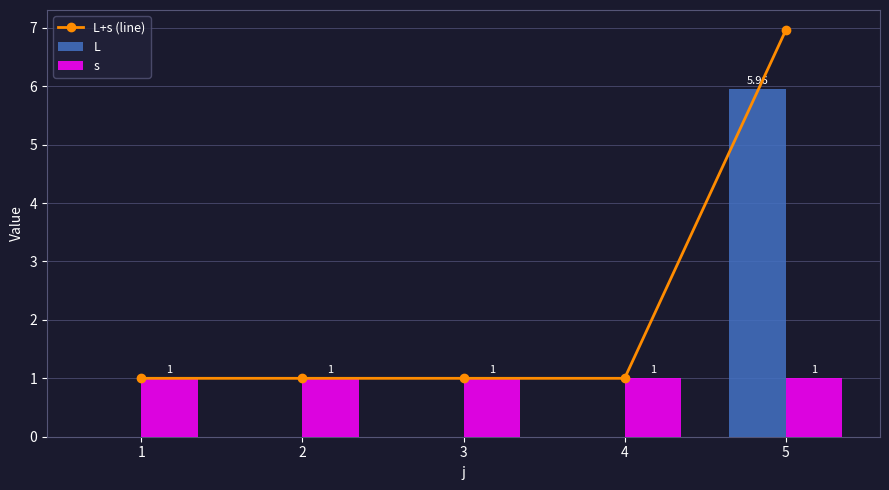

Reading left to right, extract all data points from this chart.

L+s (line): 1.0	1.0	1.0	1.0	7.0
L: 0.0	0.0	0.0	0.0	6.0
s: 1.0	1.0	1.0	1.0	1.0